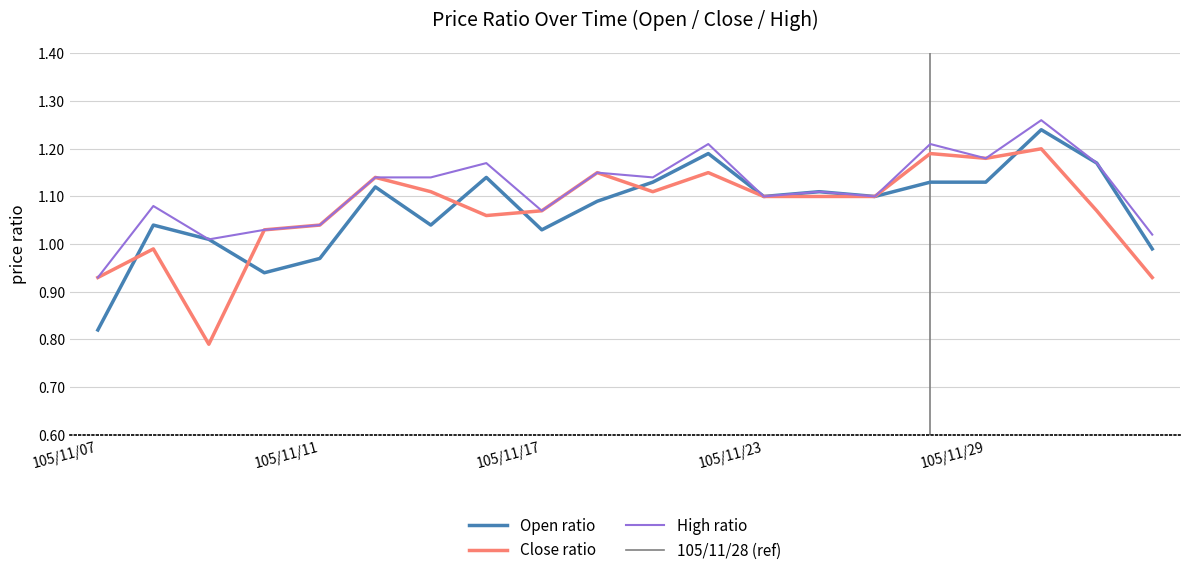

Rank the series by their maximum value, from highest to lowest.

High, Open, Close